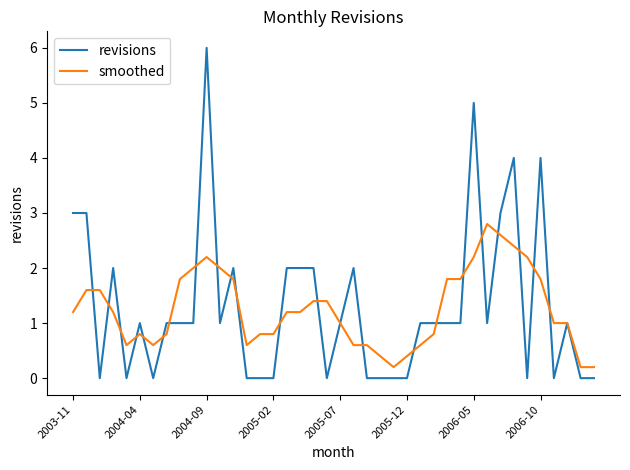

Which series has the widest spread of values?

revisions